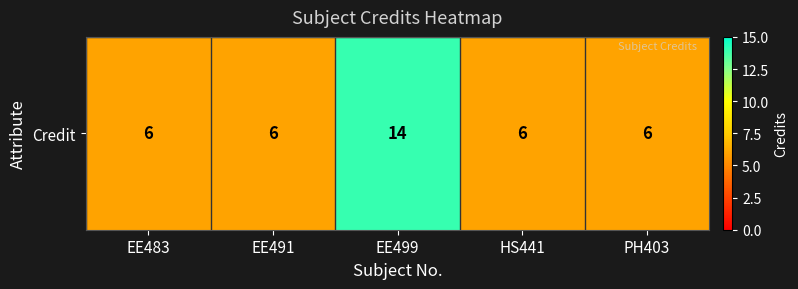

What is the average value?

8